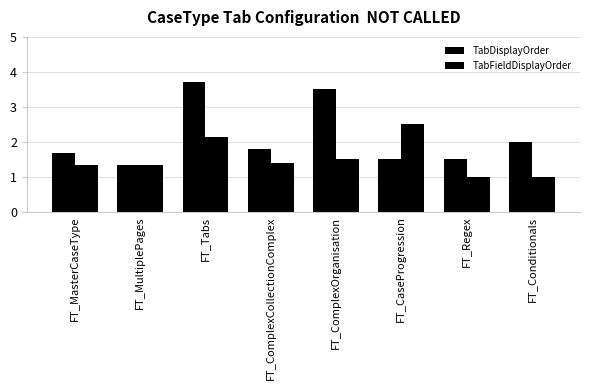

At which category does the chart reach its minimum across all series?

FT_Regex